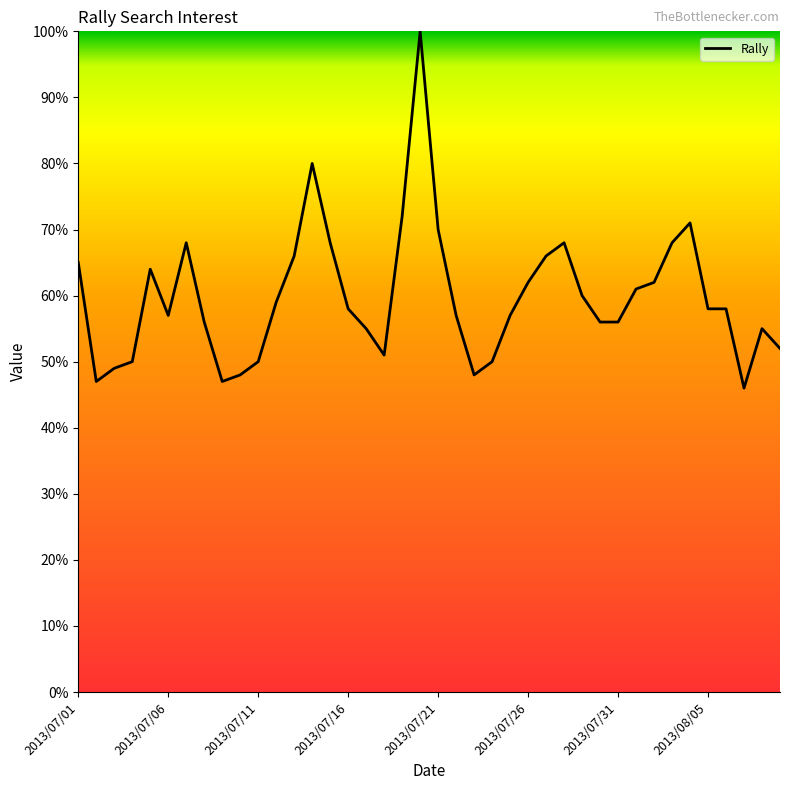

What is the smallest value displayed?

46